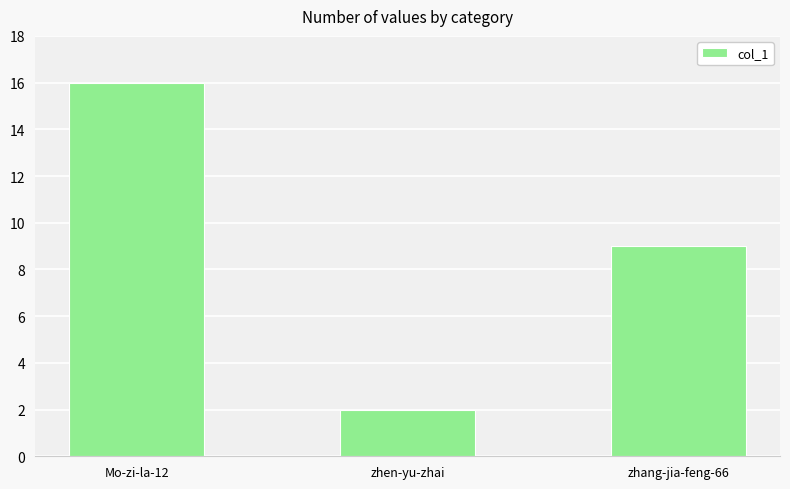

What is the label of the 2nd bar from the left?

zhen-yu-zhai